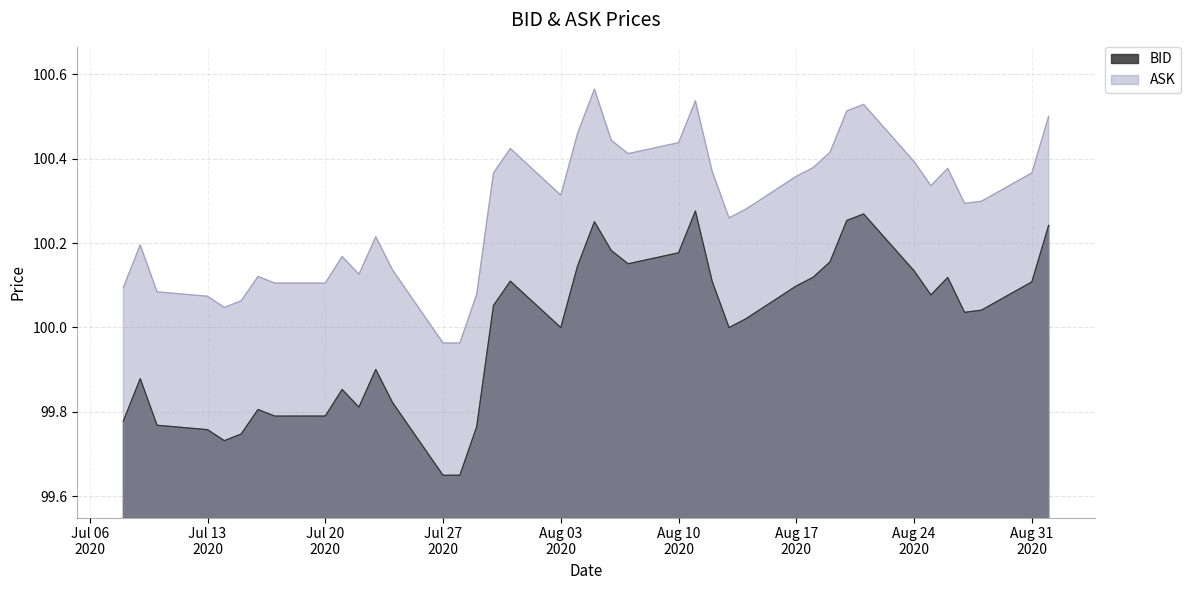

Rank the series by their maximum value, from highest to lowest.

ASK, BID